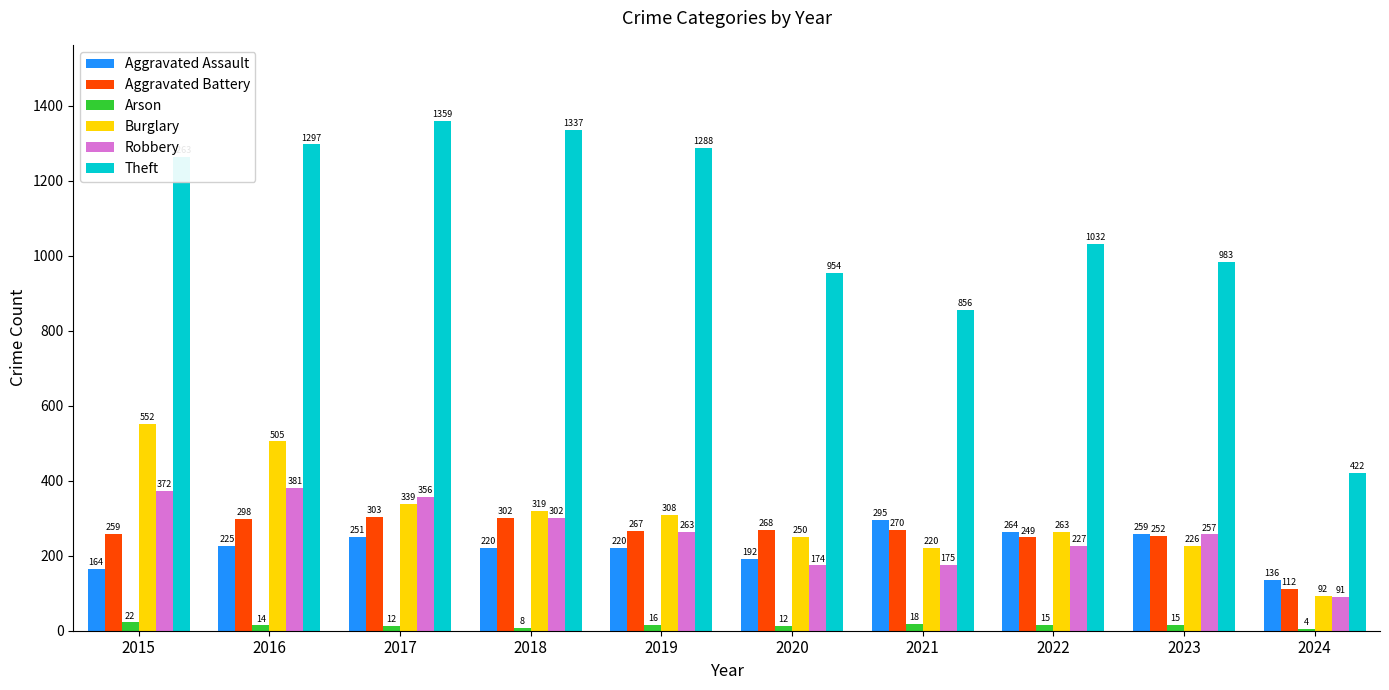

Reading left to right, what are all the values shown in this chart?

Aggravated Assault: 2015=164	2016=225	2017=251	2018=220	2019=220	2020=192	2021=295	2022=264	2023=259	2024=136
Aggravated Battery: 2015=259	2016=298	2017=303	2018=302	2019=267	2020=268	2021=270	2022=249	2023=252	2024=112
Arson: 2015=22	2016=14	2017=12	2018=8	2019=16	2020=12	2021=18	2022=15	2023=15	2024=4
Burglary: 2015=552	2016=505	2017=339	2018=319	2019=308	2020=250	2021=220	2022=263	2023=226	2024=92
Robbery: 2015=372	2016=381	2017=356	2018=302	2019=263	2020=174	2021=175	2022=227	2023=257	2024=91
Theft: 2015=1263	2016=1297	2017=1359	2018=1337	2019=1288	2020=954	2021=856	2022=1032	2023=983	2024=422